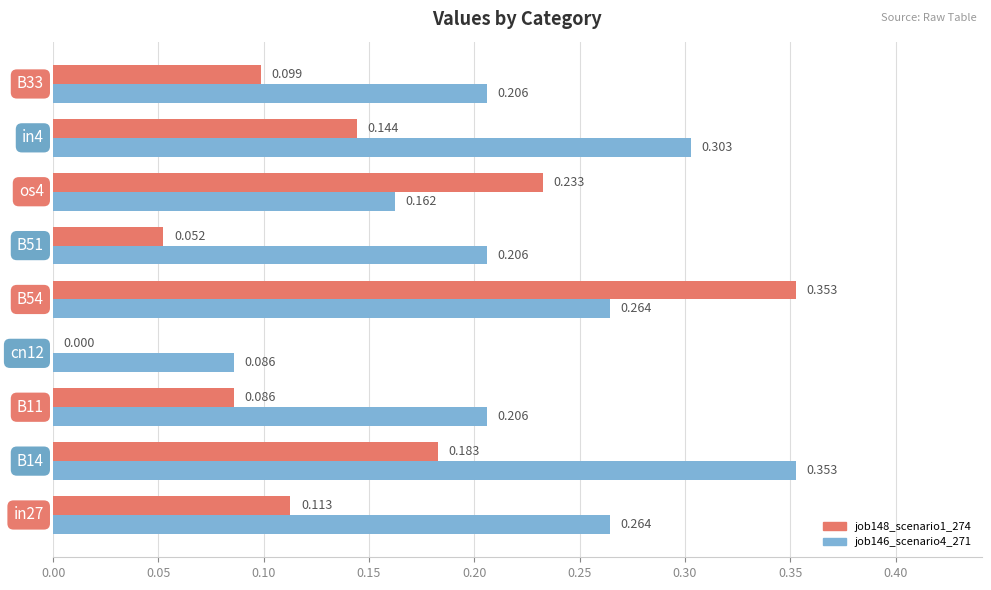

What are all the series names shown in the legend?

job148_scenario1_274, job146_scenario4_271